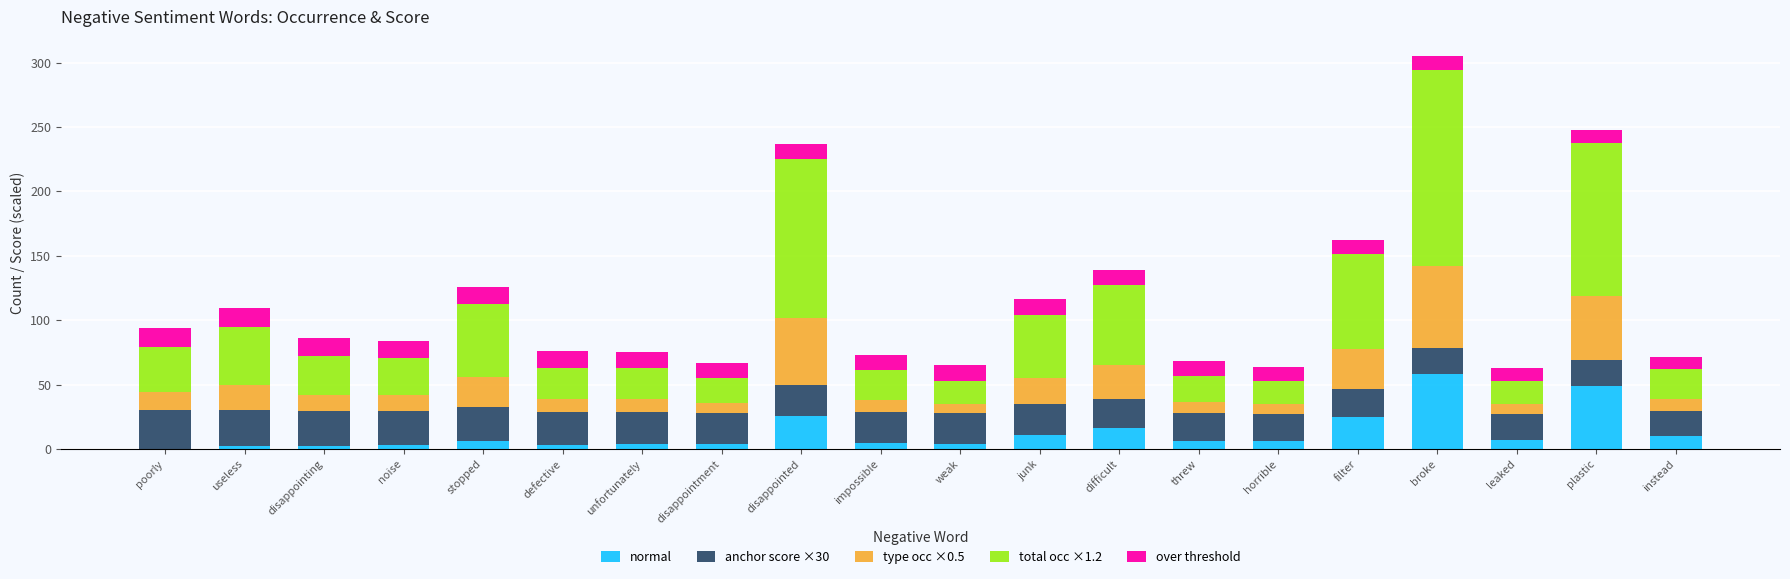

What is the total value across all series at instead?

71.8